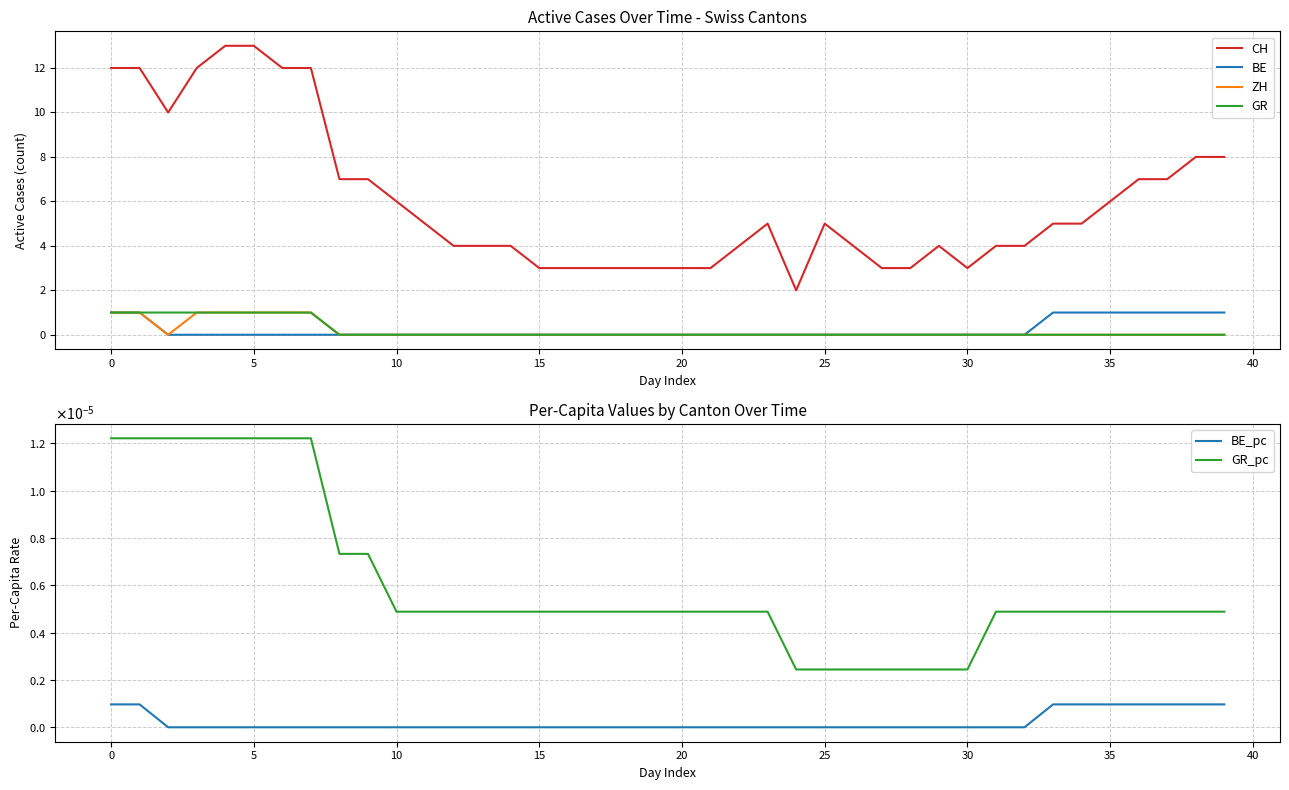

Which series has the widest spread of values?

CH